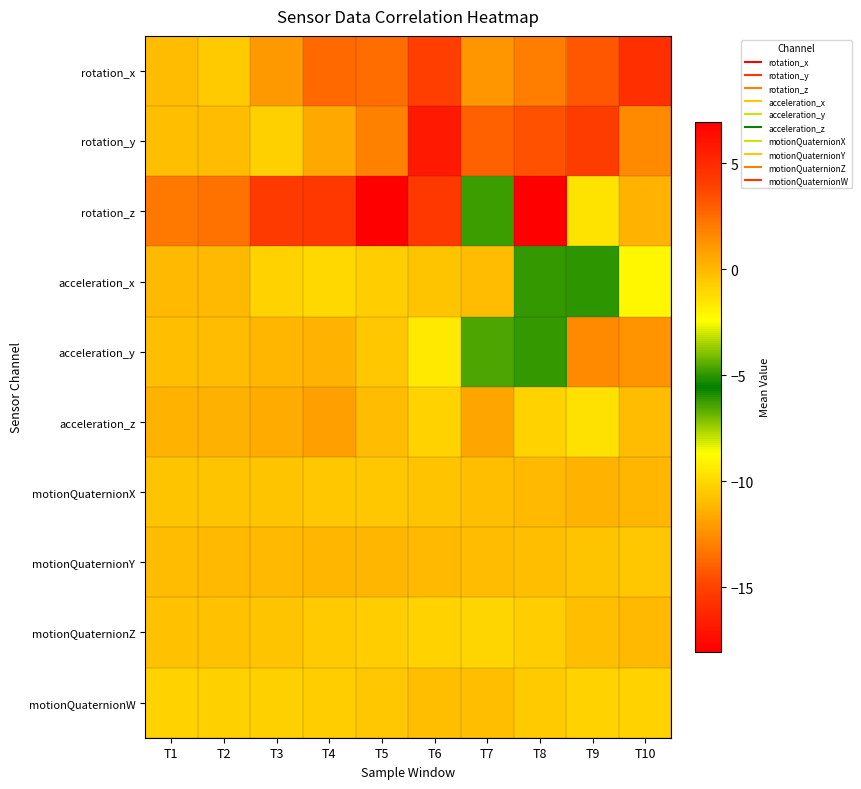

What is the spread (max minus min) of values at T2?

3.2